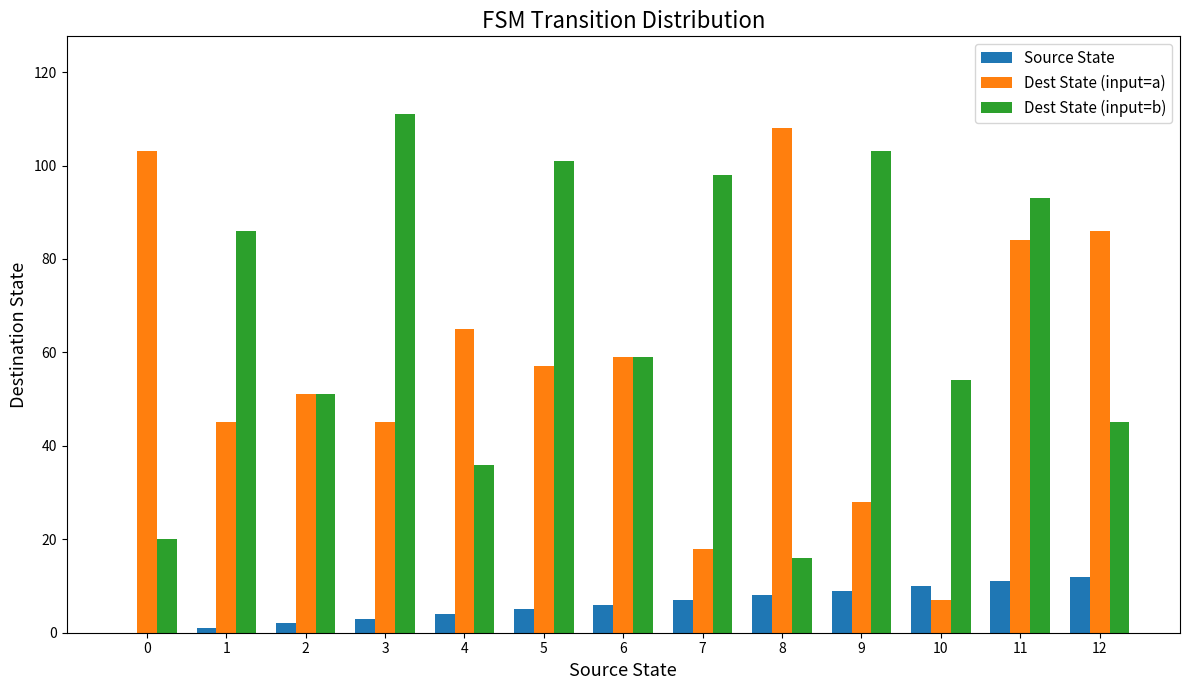

True or false: Dest State (input=b) has a value of 75 at 10.

False